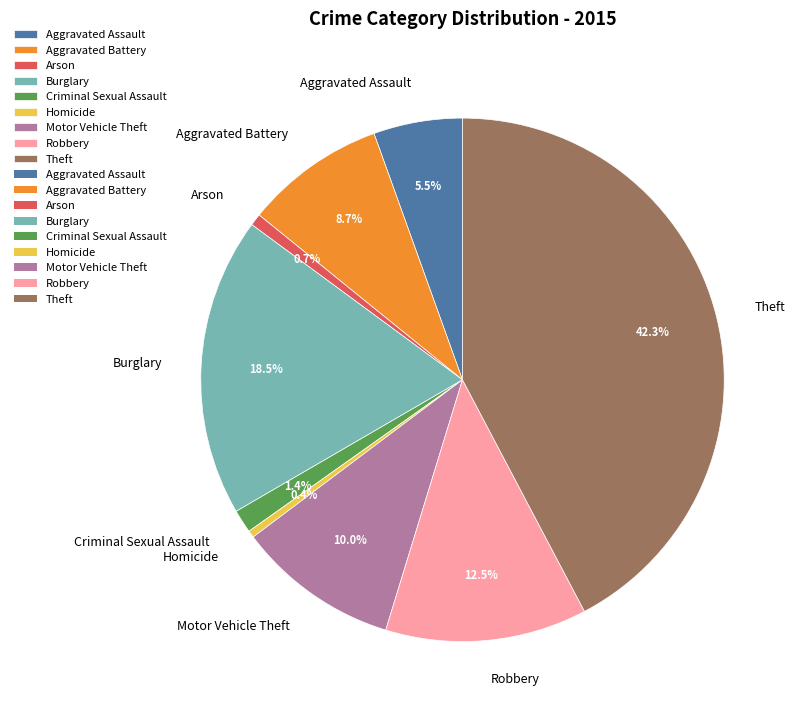

Between Theft and Criminal Sexual Assault, which is larger?

Theft